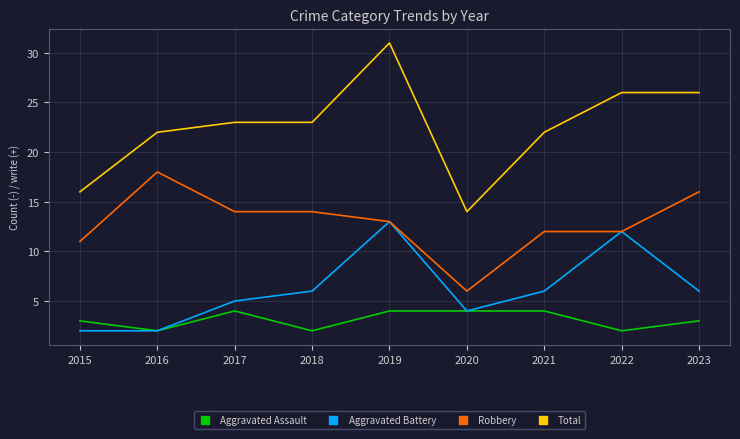

Reading left to right, what are all the values shown in this chart?

Aggravated Assault: 3	2	4	2	4	4	4	2	3
Aggravated Battery: 2	2	5	6	13	4	6	12	6
Robbery: 11	18	14	14	13	6	12	12	16
Total: 16	22	23	23	31	14	22	26	26